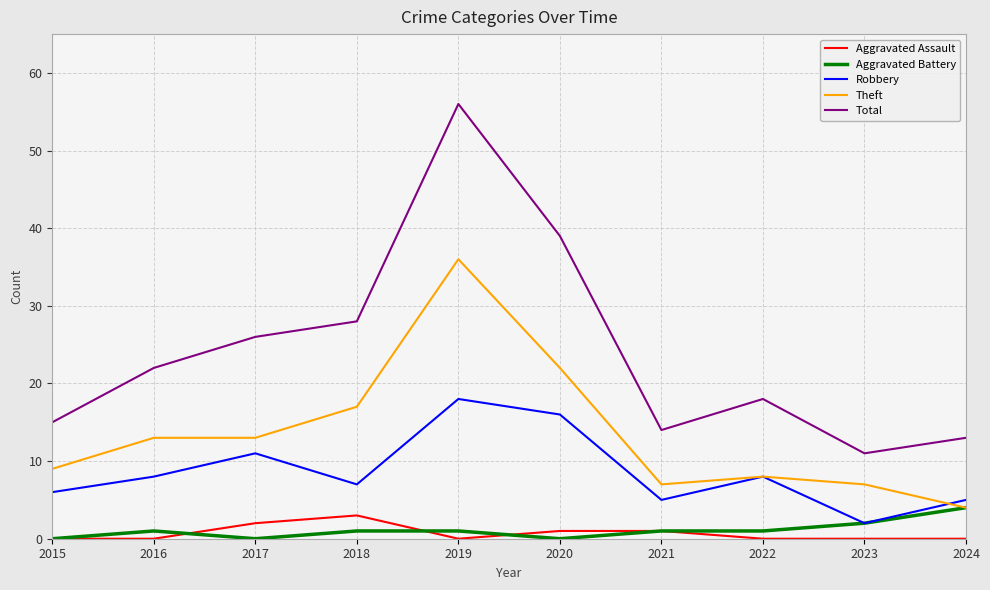

The Aggravated Assault series shows 0 at 2024. True or false?

True